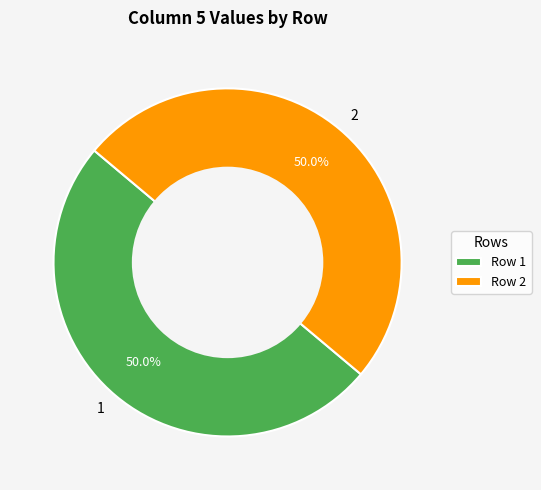

What percentage is NOT represented by 1?

50.0%